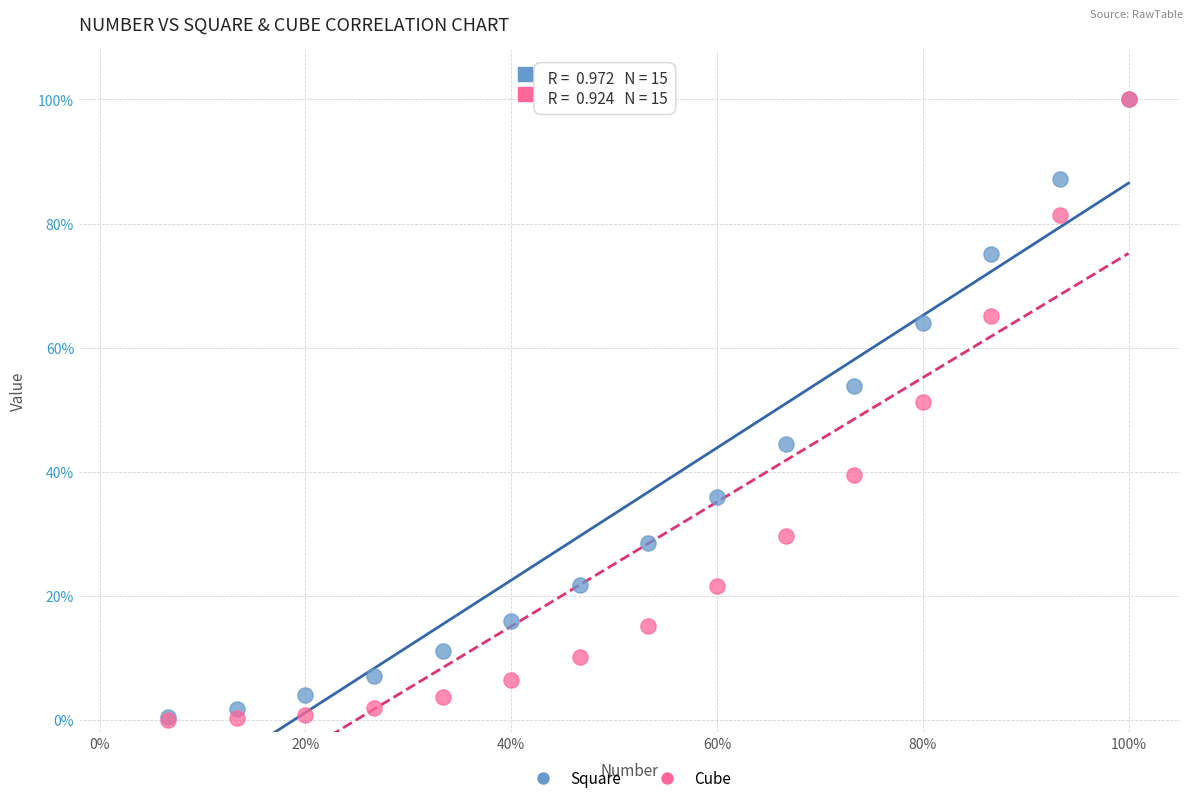

What are all the series names shown in the legend?

Square, Cube